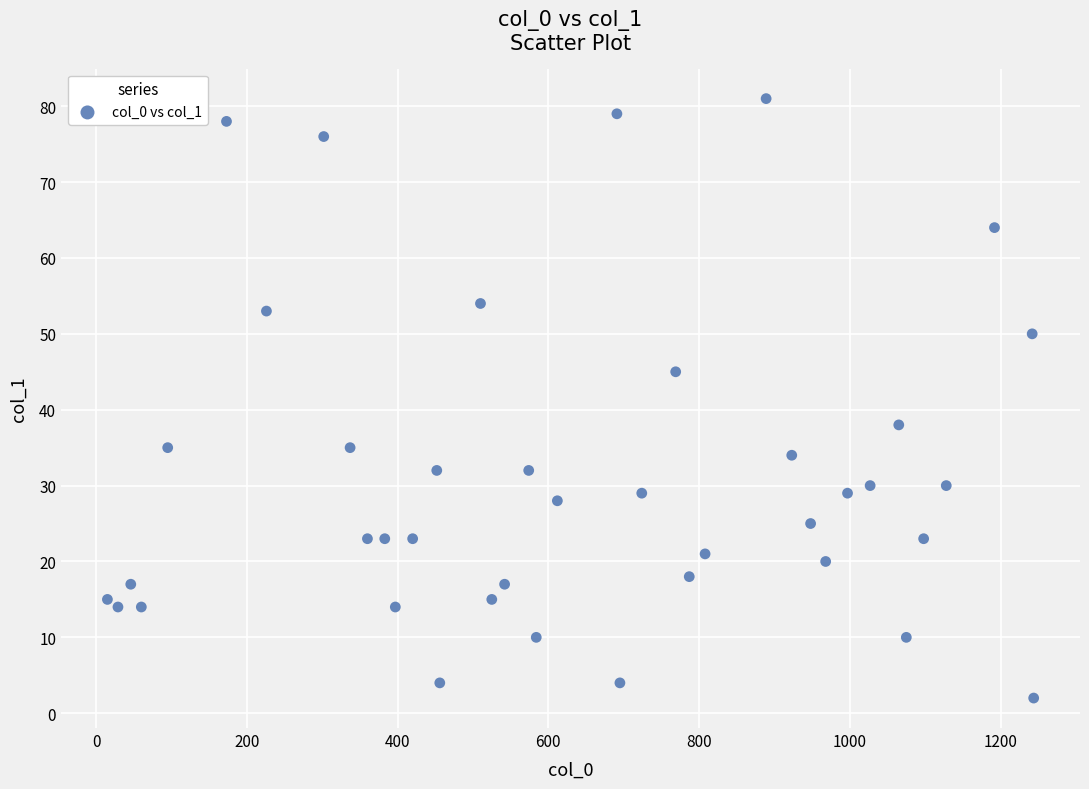

What is the range of X values (max minus min)?

1229